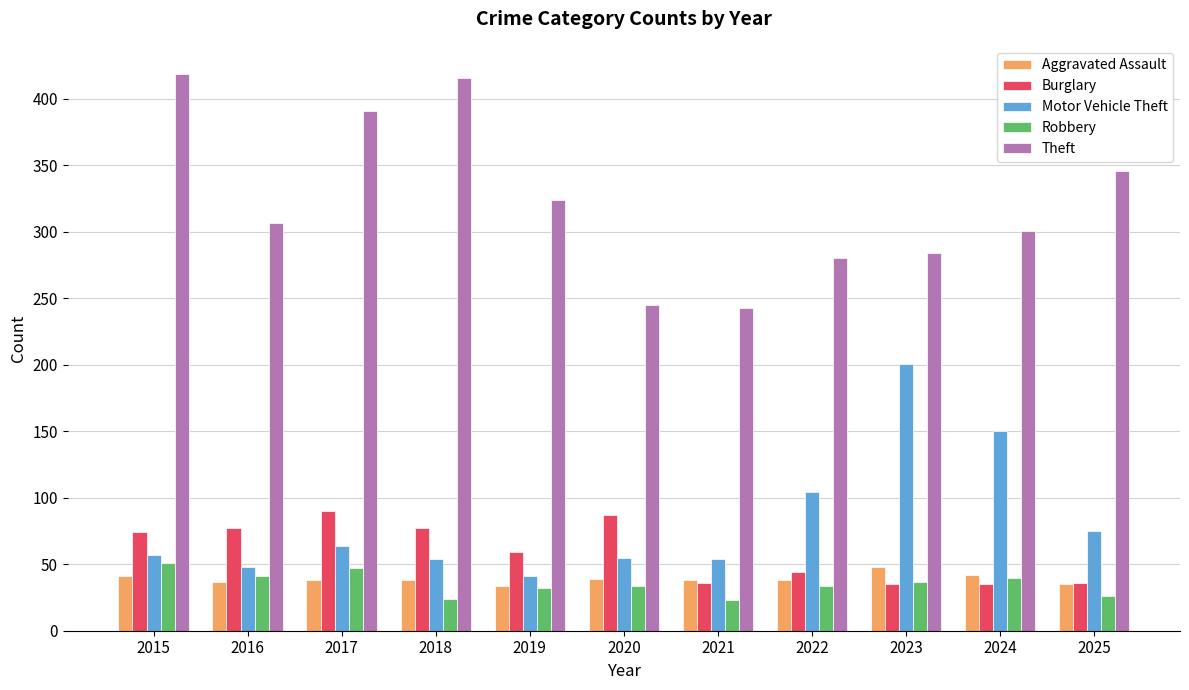

Which series has the largest total across all categories?

Theft